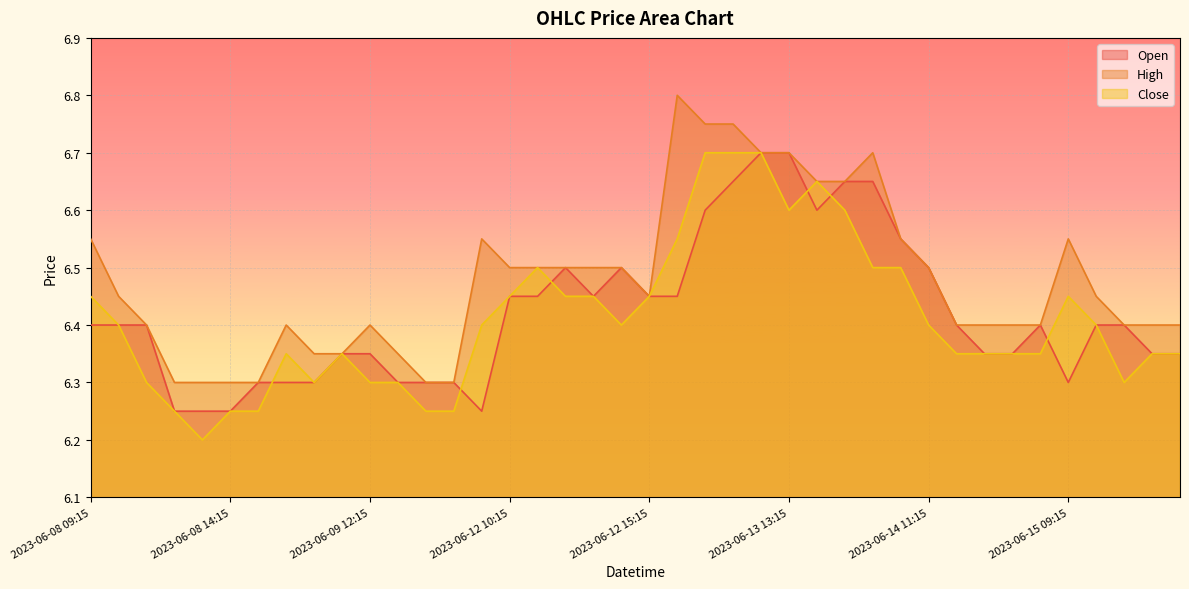

At which label is High closest to 6?

2023-06-08 12:15